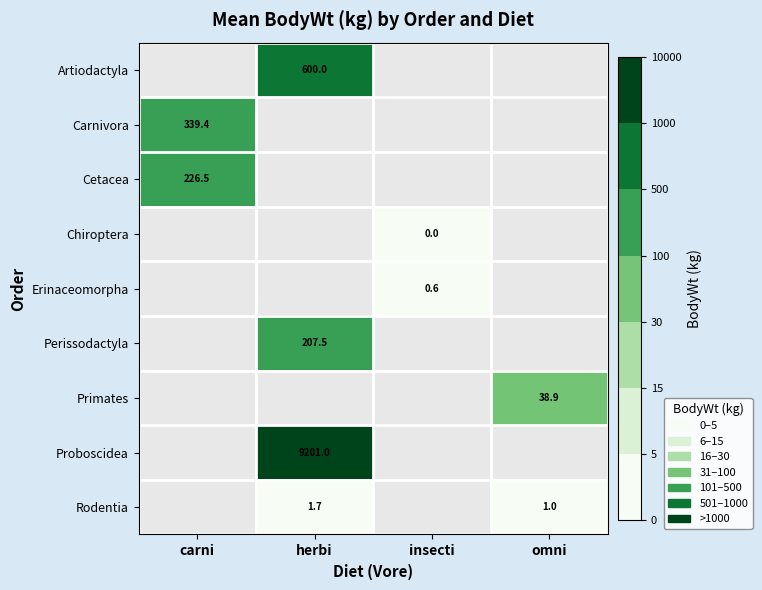

Is it true that Rodentia equals 0.3 at herbi?

False